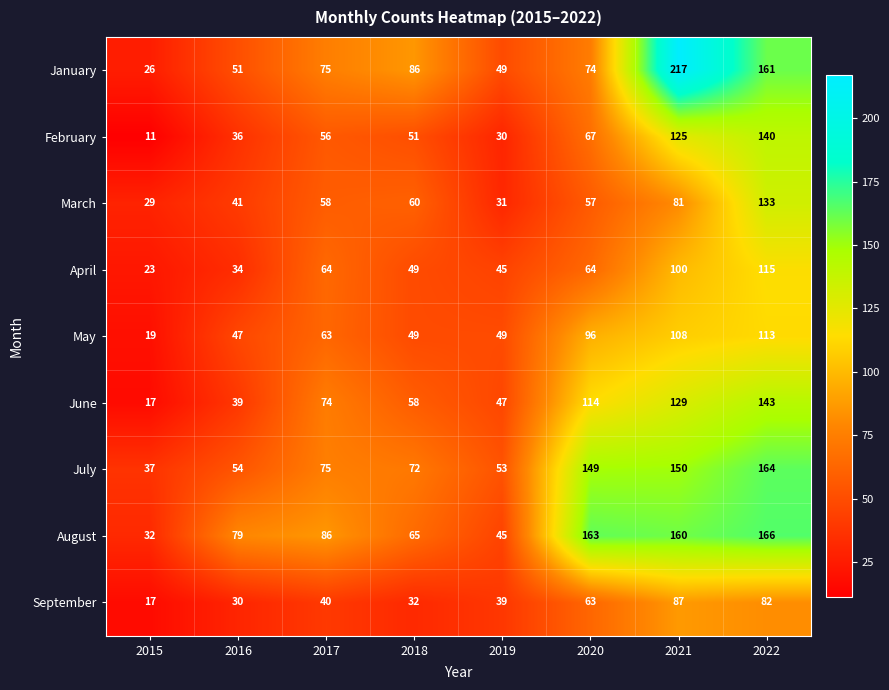

The value of May at 2016 is 47. True or false?

True